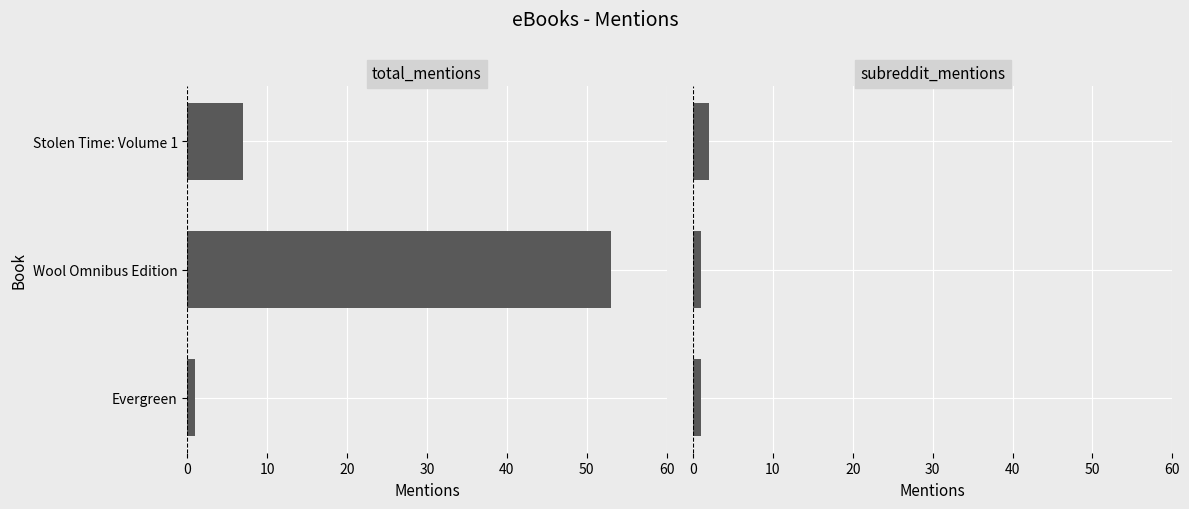

Is the value of subreddit_mentions at Wool Omnibus Edition greater than the value of total_mentions at Stolen Time: Volume 1?

No